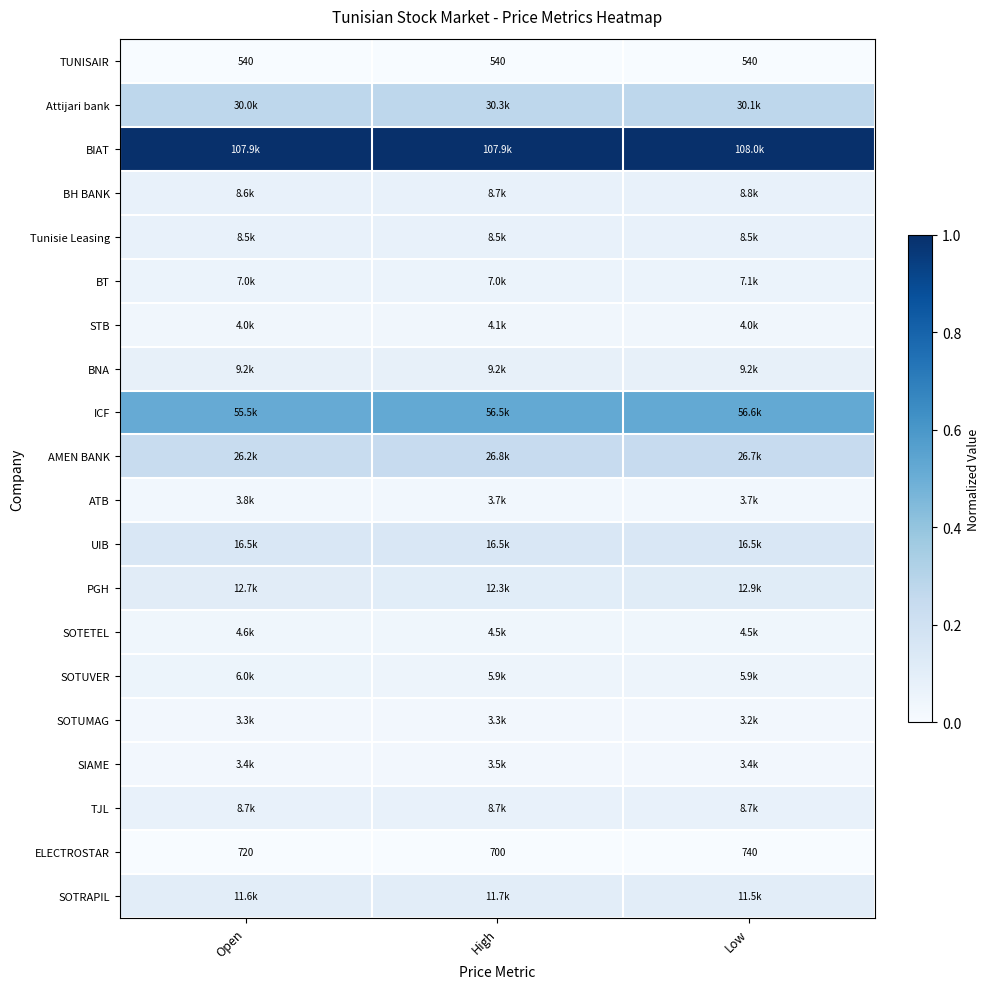

At Low, list the series in order from largest to smallest.

BIAT, ICF, Attijari bank, AMEN BANK, UIB, PGH, SOTRAPIL, BNA, BH BANK, TJL, Tunisie Leasing, BT, SOTUVER, SOTETEL, STB, ATB, SIAME, SOTUMAG, ELECTROSTAR, TUNISAIR